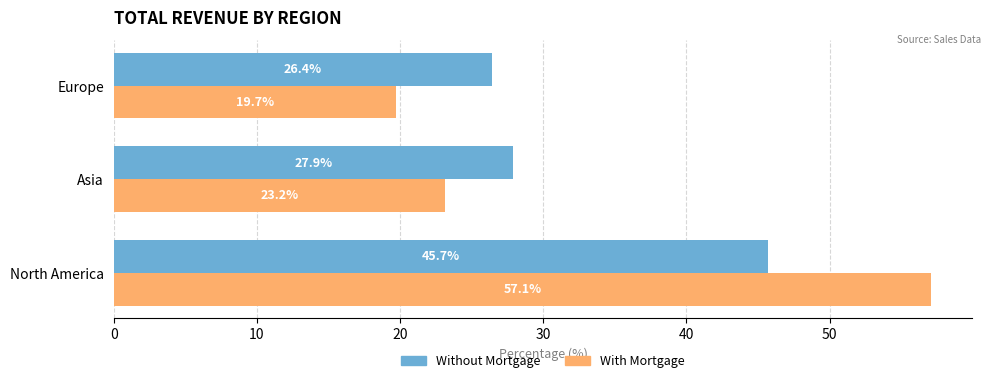

True or false: With Mortgage has a value of 57.1 at North America.

True